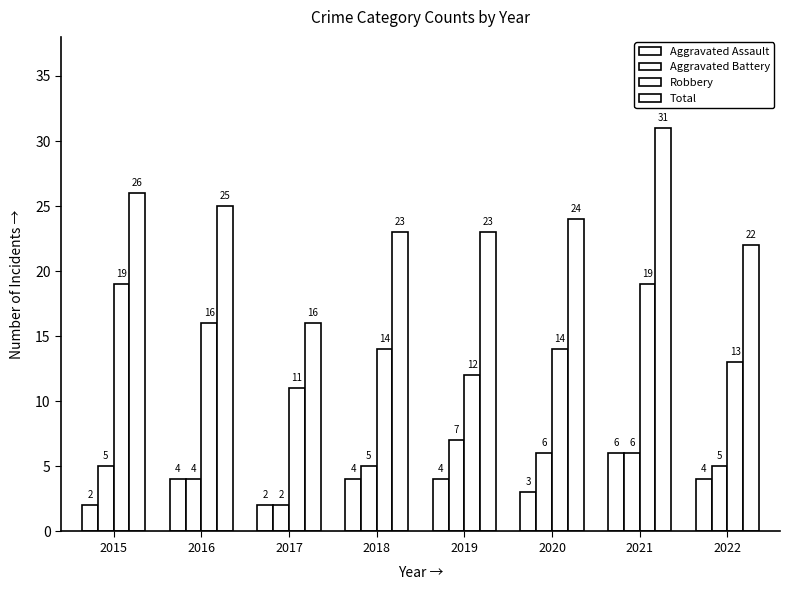

Which series has the largest total across all categories?

Total